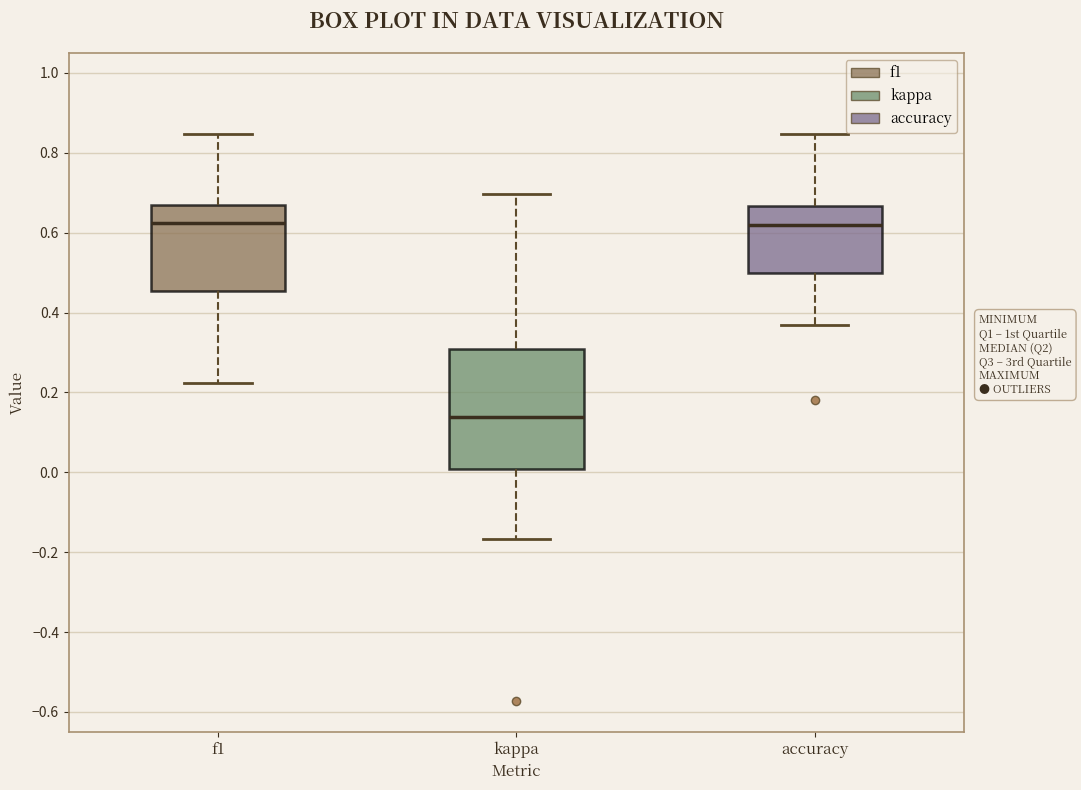

Which box is the tallest, from its lower edge to its upper edge?

kappa